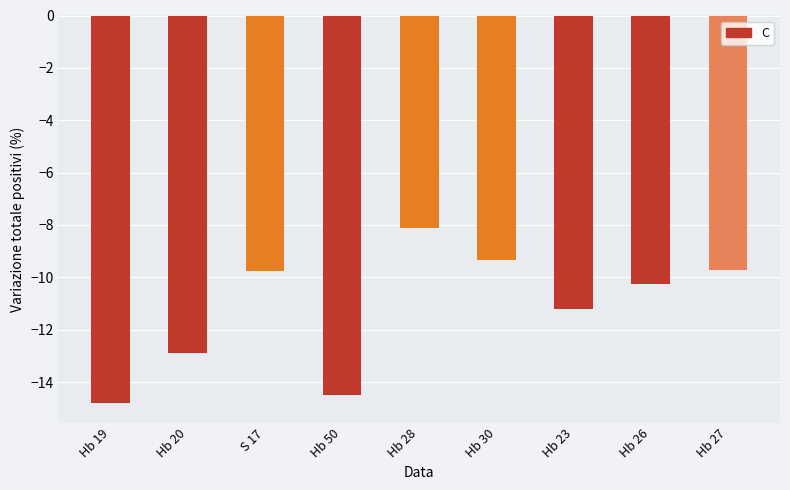

Read the value at Hb 50.

-14.5